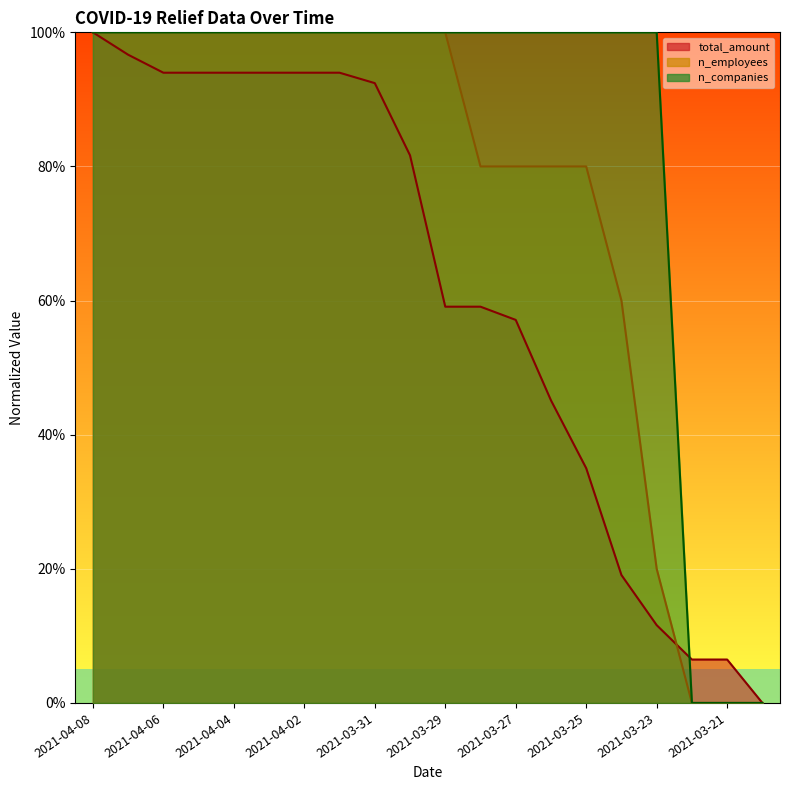

Which has a higher value, 2021-03-29 or 2021-04-04?

2021-04-04